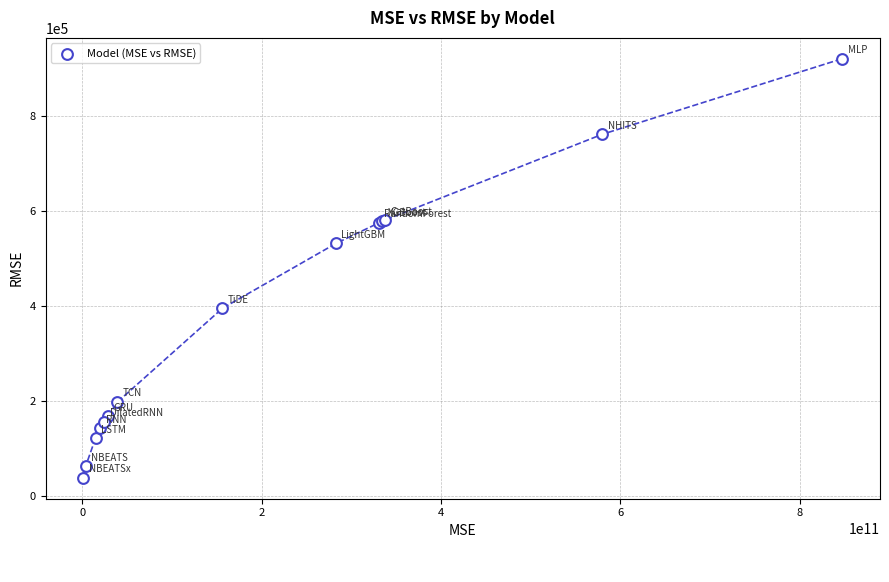

What Y value in the scatter plot is closest to 479816?

531855.7